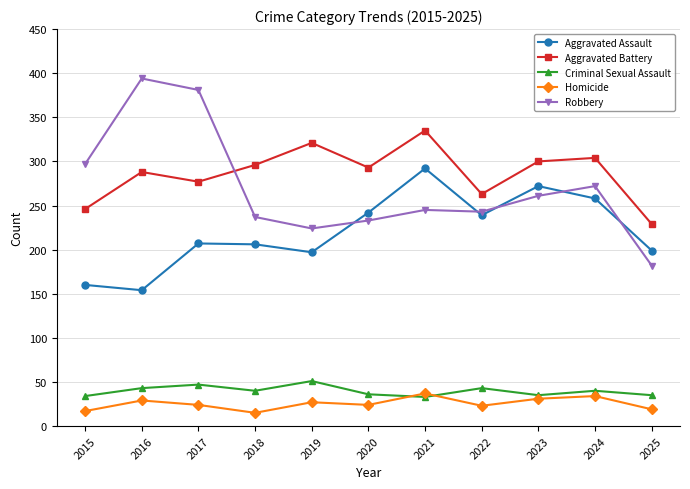

How many values in the Homicide series are below 24?

4